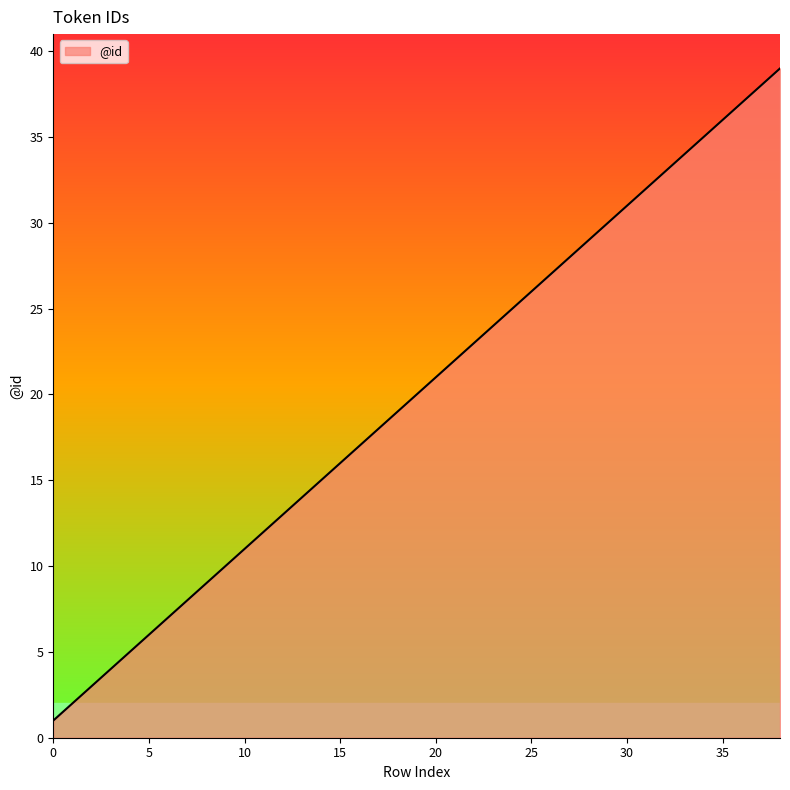

Reading right to left, what are all the values shown in this chart?

39	38	37	36	35	34	33	32	31	30	29	28	27	26	25	24	23	22	21	20	19	18	17	16	15	14	13	12	11	10	9	8	7	6	5	4	3	2	1